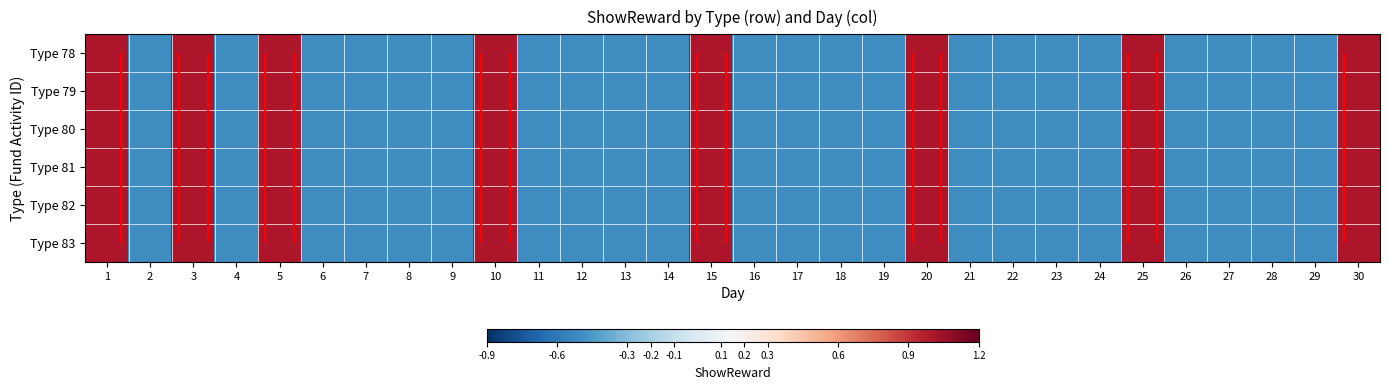

Which series has the widest spread of values?

Type 78